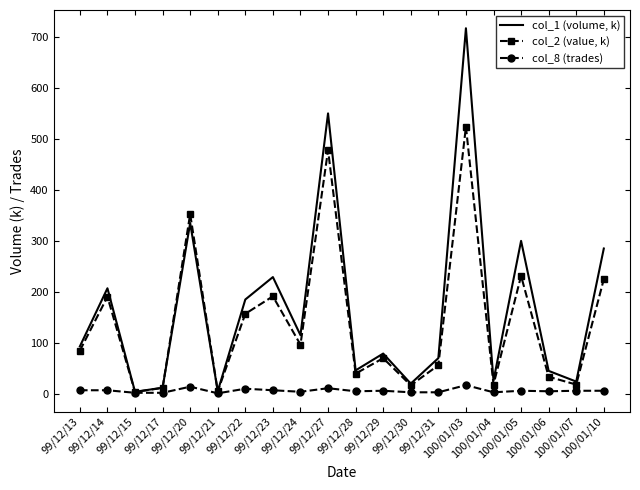

Is it true that col_2 (value, k) equals 191.2 at 99/12/23?

True